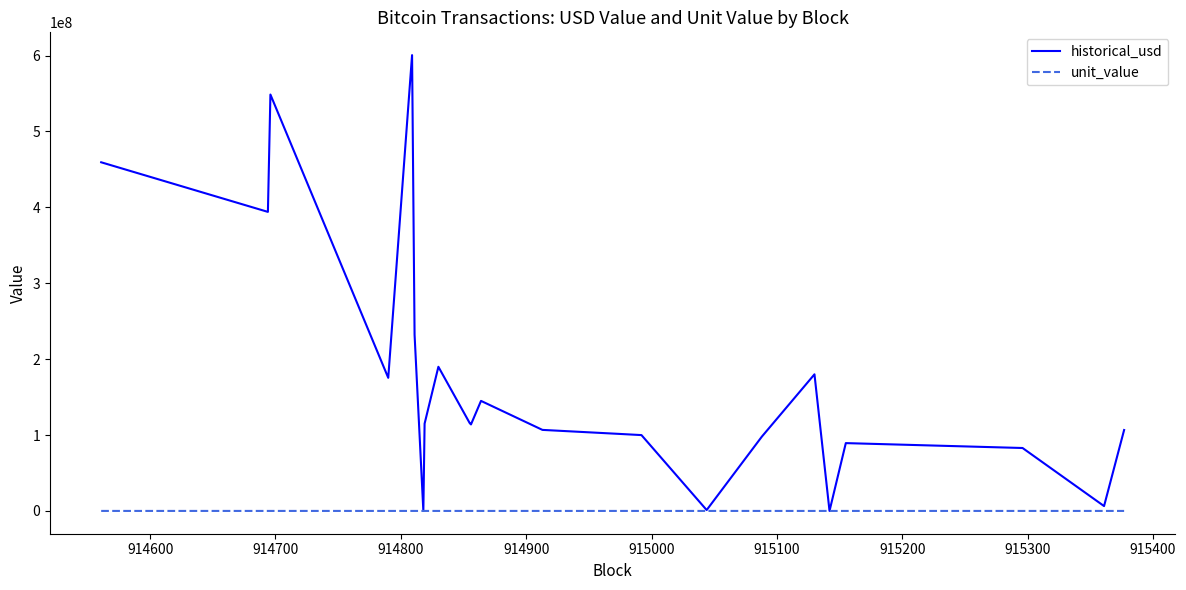

List the series in order of their peak value, highest first.

historical_usd, unit_value